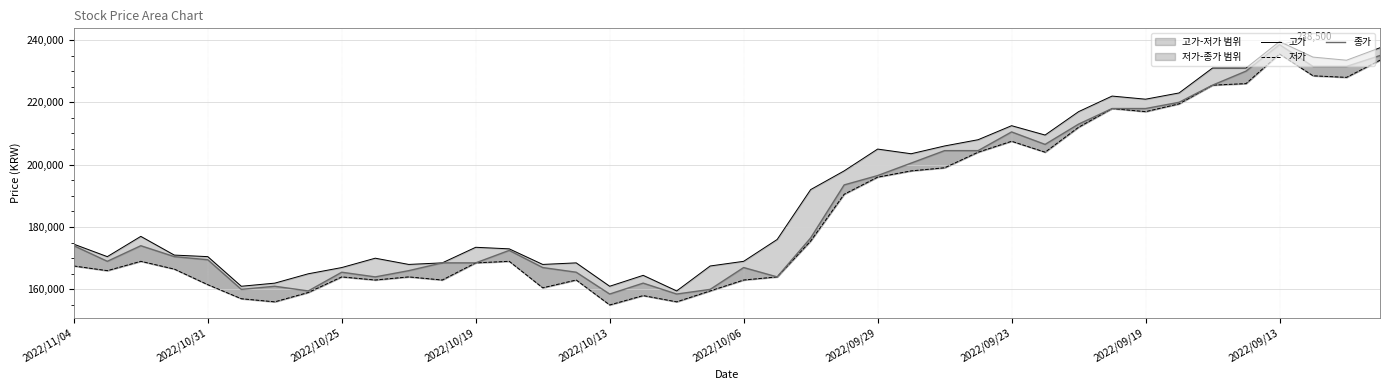

True or false: 고가 and 종가 cross at least once.

False